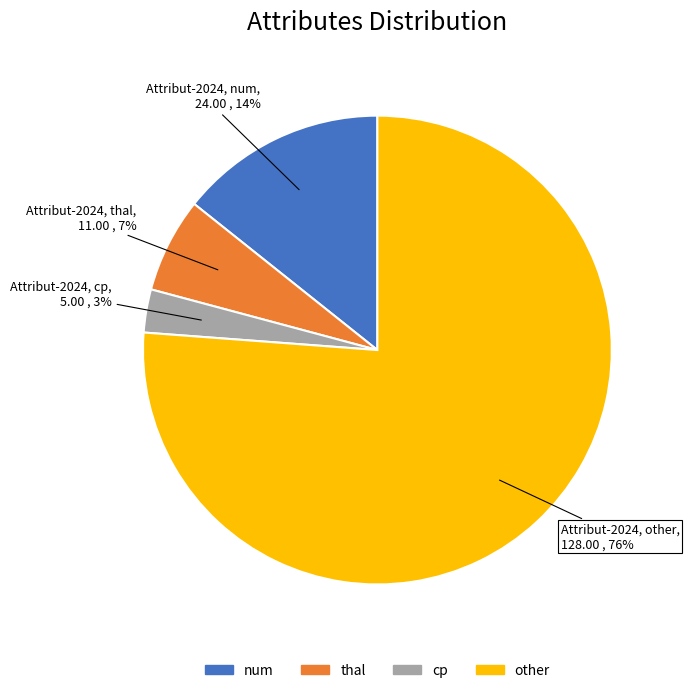

Rank the categories by value from highest to lowest.

other, num, thal, cp